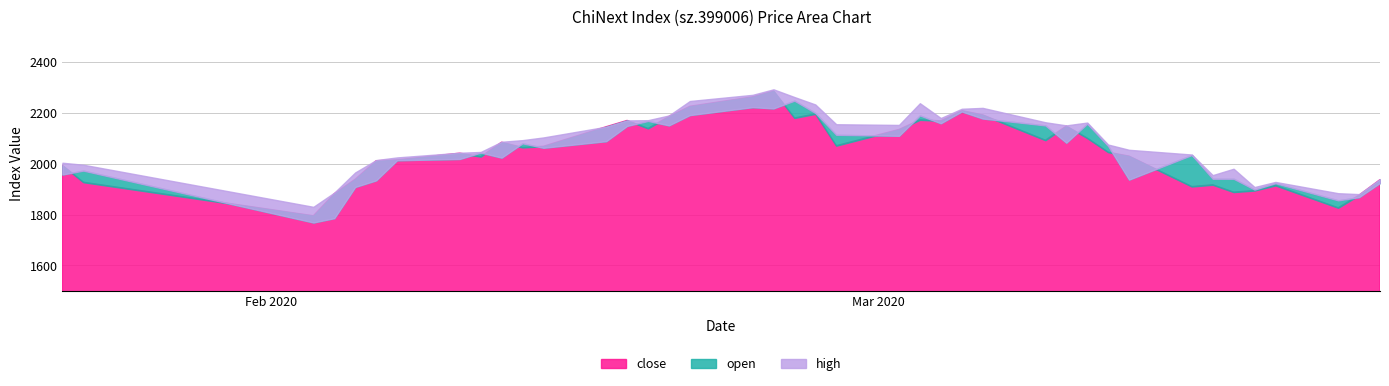

Where do close and open first cross each other?

2020-01-22 and 2020-01-23